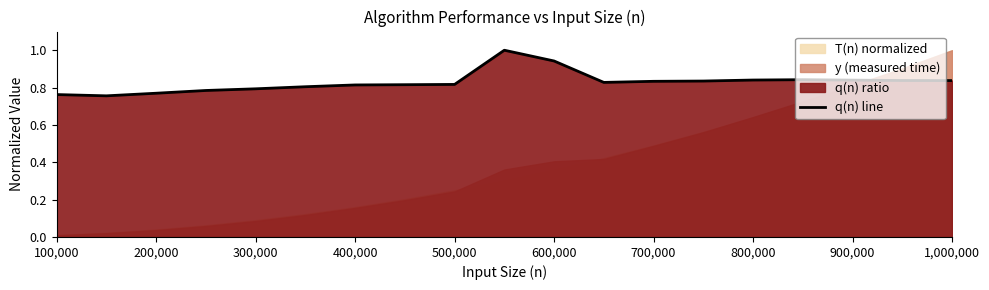

The value of q(n) line at 400,000 is 0.5. True or false?

False